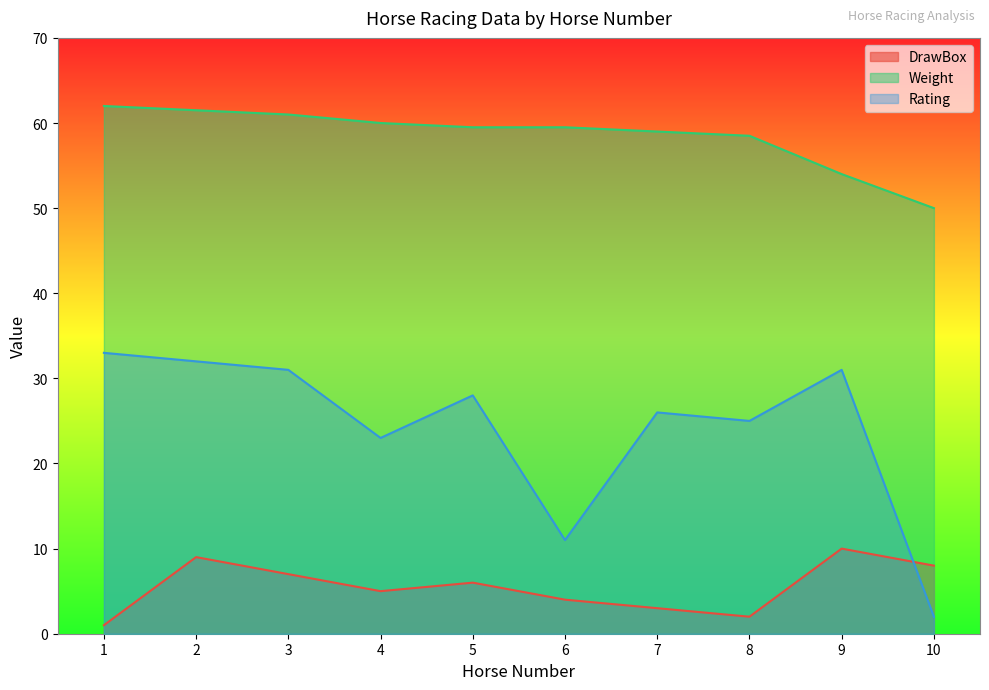

Reading right to left, transcribe all the data shown in this chart.

DrawBox: 10=8.0	9=10.0	8=2.0	7=3.0	6=4.0	5=6.0	4=5.0	3=7.0	2=9.0	1=1.0
Weight: 10=50.0	9=54.0	8=58.5	7=59.0	6=59.5	5=59.5	4=60.0	3=61.0	2=61.5	1=62.0
Rating: 10=2.0	9=31.0	8=25.0	7=26.0	6=11.0	5=28.0	4=23.0	3=31.0	2=32.0	1=33.0